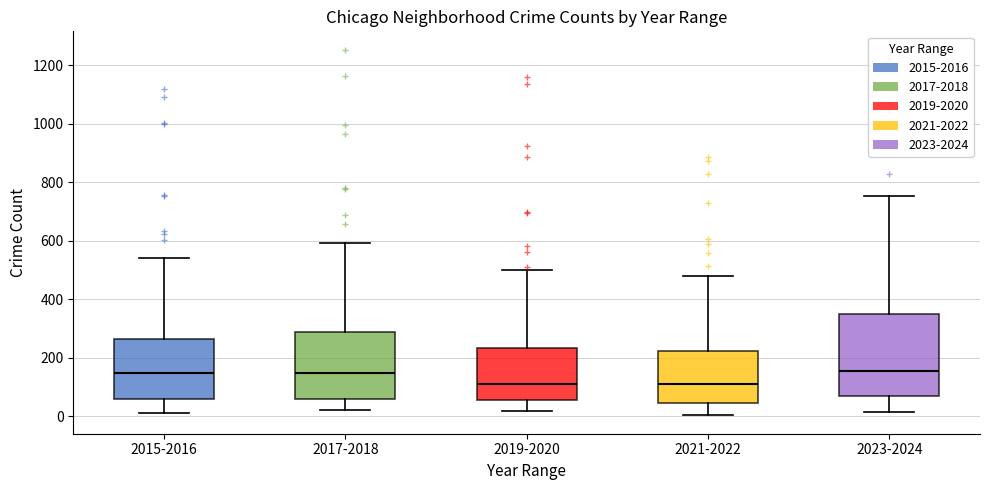

Reading left to right, transcribe this box plot: for each box, give where its median line is, the range the box spans, and where its two whiskers end, as read against the y-axis. The values are not printed on the chart, so give them approximately, as read against the axis.

2015-2016: median 140, box 60 to 260, whiskers 20 to 540
2017-2018: median 140, box 60 to 280, whiskers 20 to 600
2019-2020: median 120, box 60 to 240, whiskers 20 to 500
2021-2022: median 120, box 40 to 220, whiskers 0 to 480
2023-2024: median 160, box 60 to 340, whiskers 20 to 760